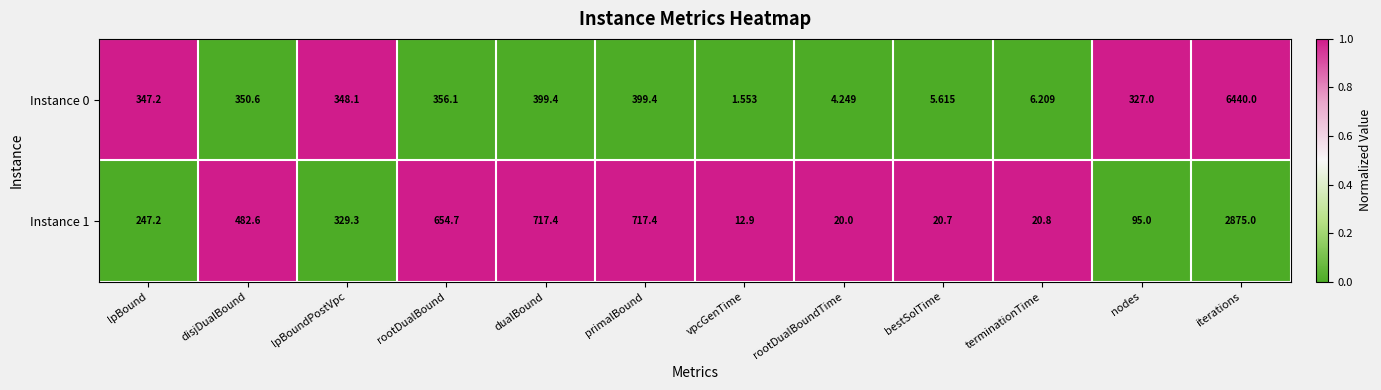

At which label does Instance 0 first exceed 348?

disjDualBound